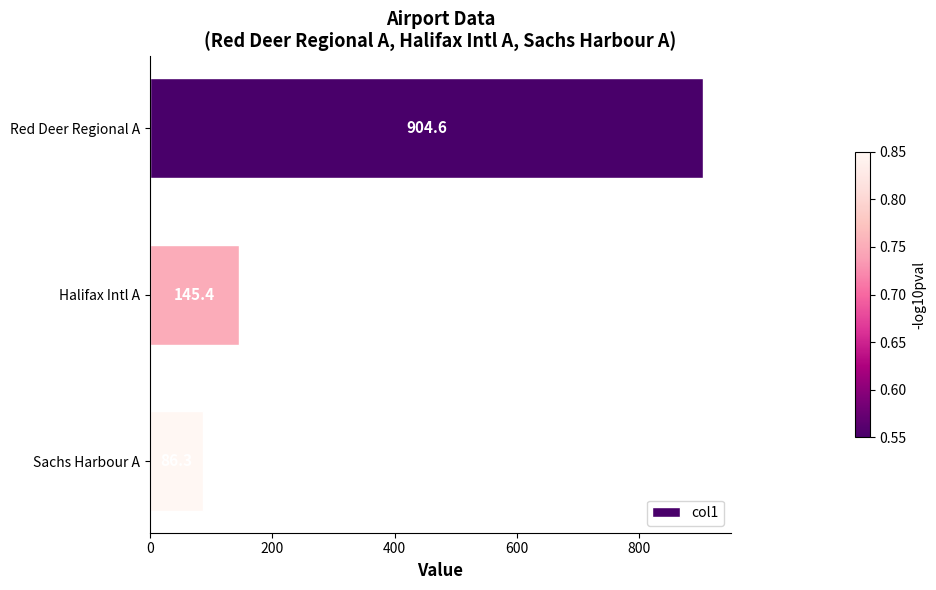

The chart shows a value of 145.4 at Halifax Intl A. True or false?

True